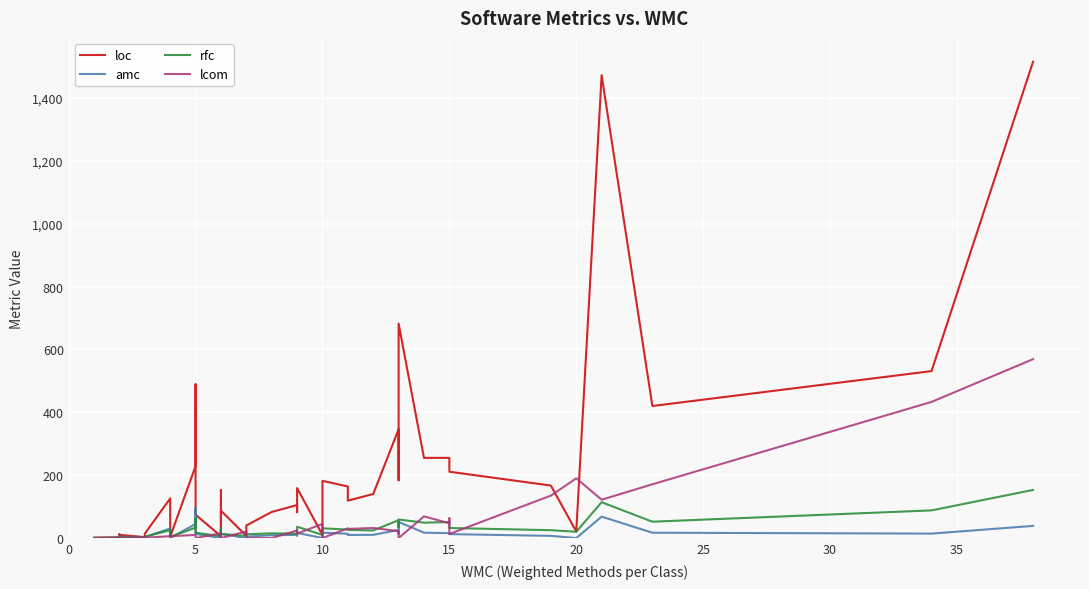

How many interior local valleys does the amc series have?

11